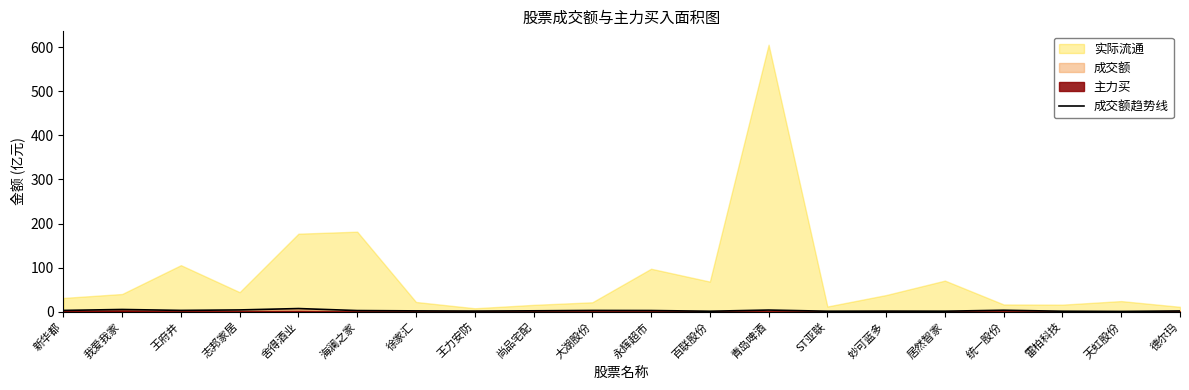

Is it true that the value at 志邦家居 is 6.0?

False